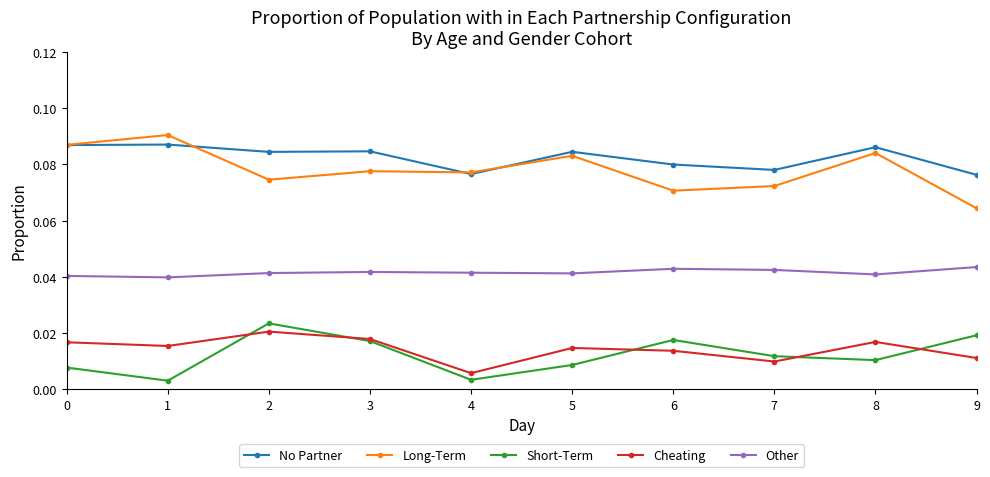

How many Cheating values are between 0 and 1?

10